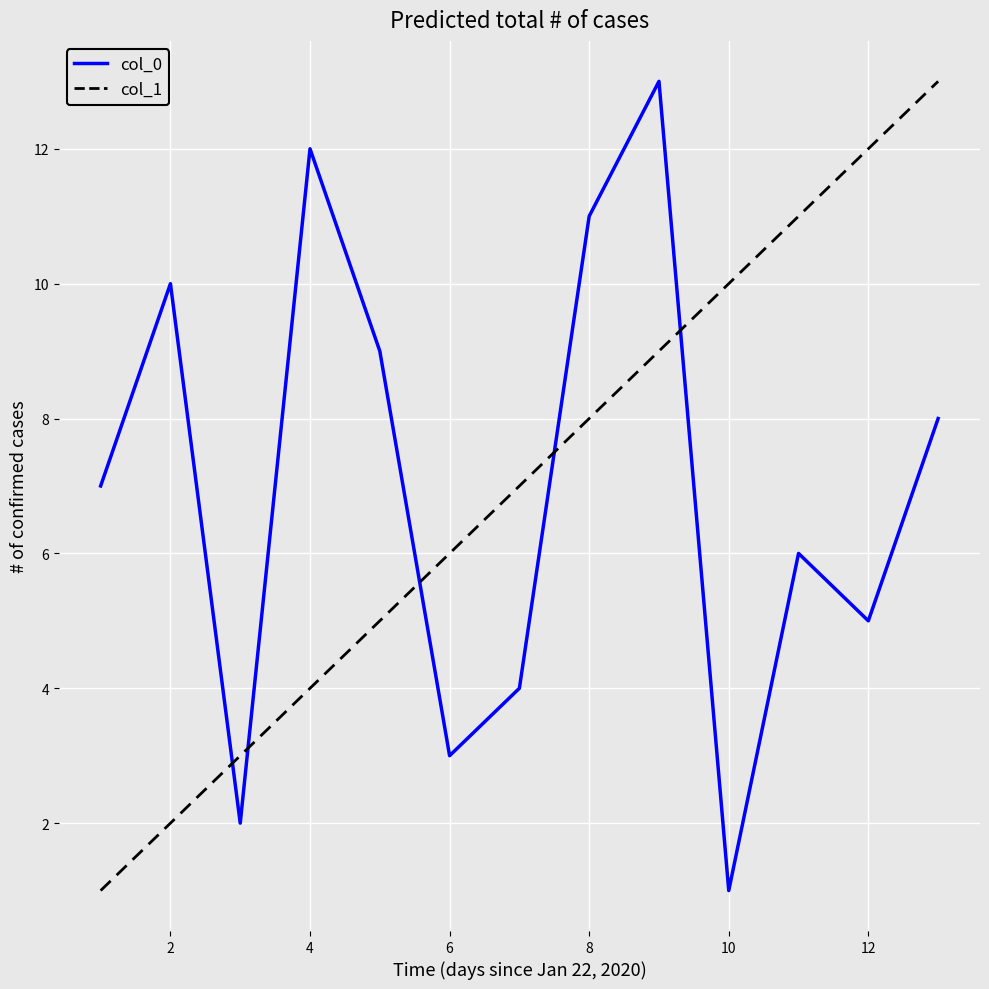

What is the difference between the maximum and minimum values in the col_0 series?

12